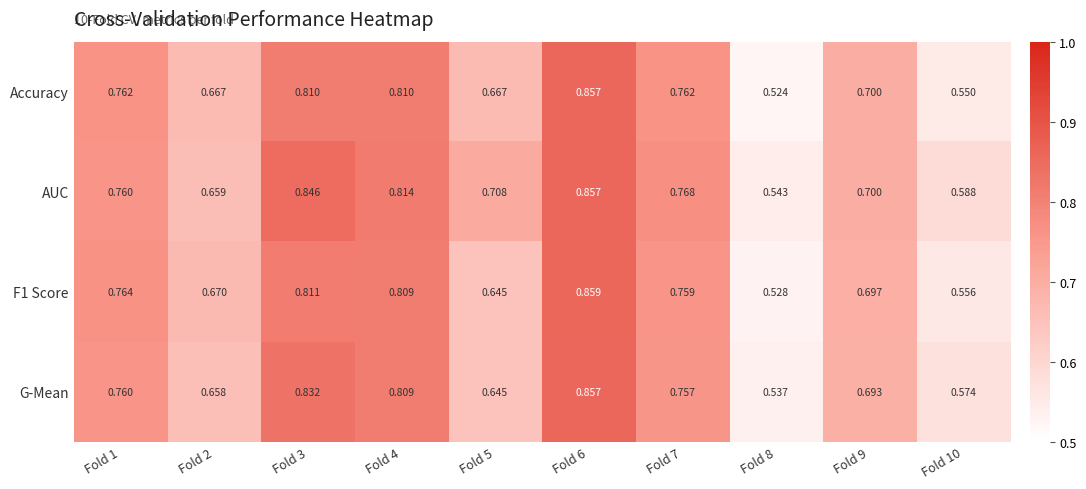

Which series has the largest range (max minus min)?

Accuracy